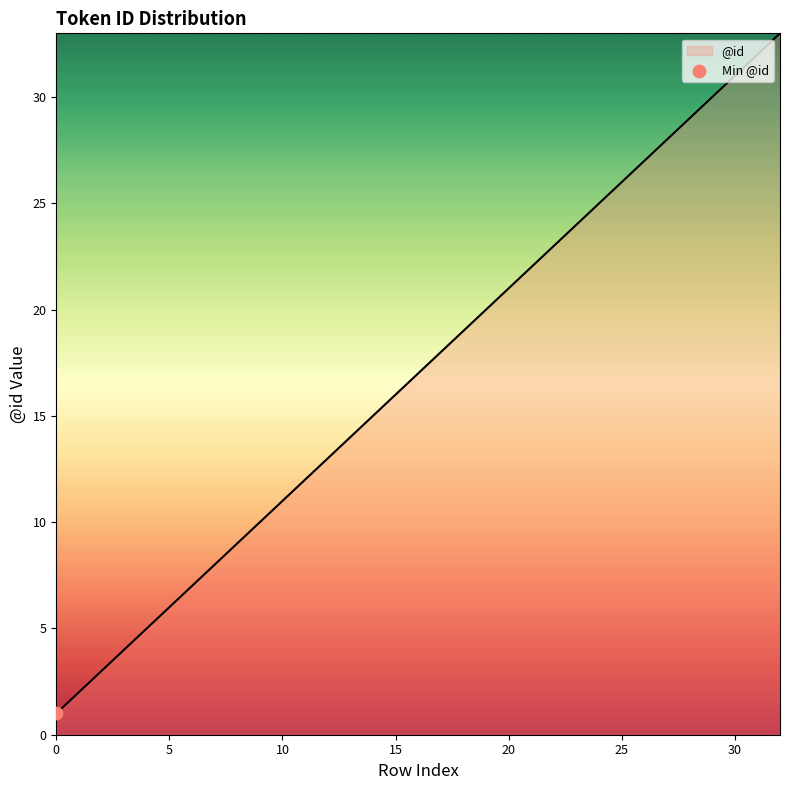

What is the difference between the maximum and minimum values?

32